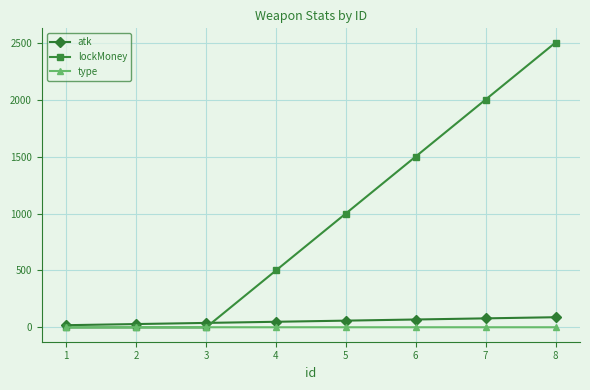

Is the value of atk at 3 greater than the value of type at 2?

Yes